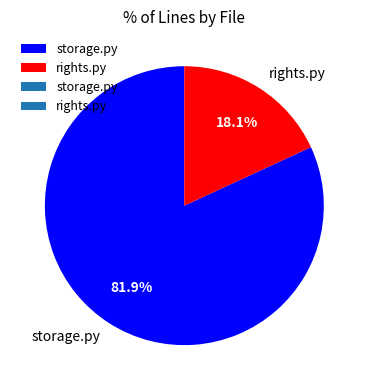

How many slices are in this pie chart?

2